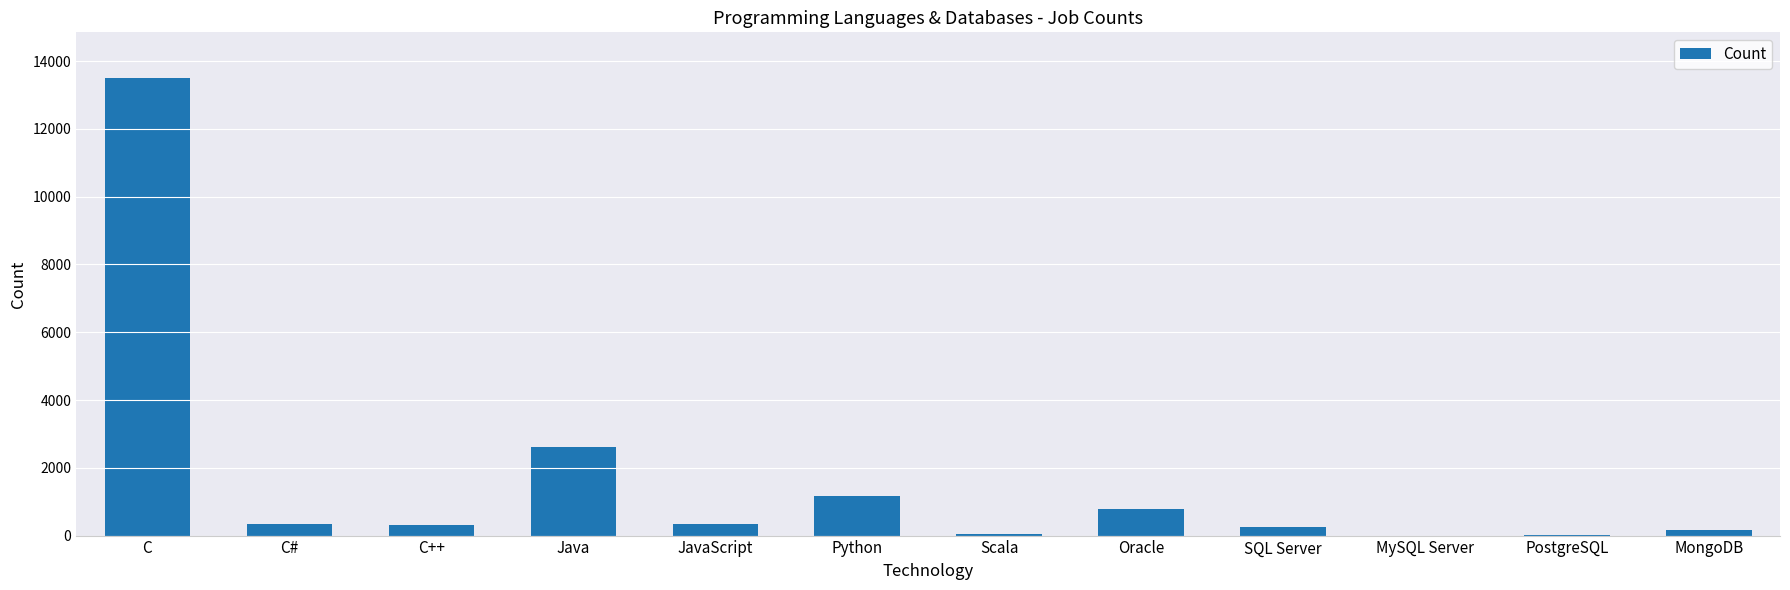

What is the sum of all values?

19524